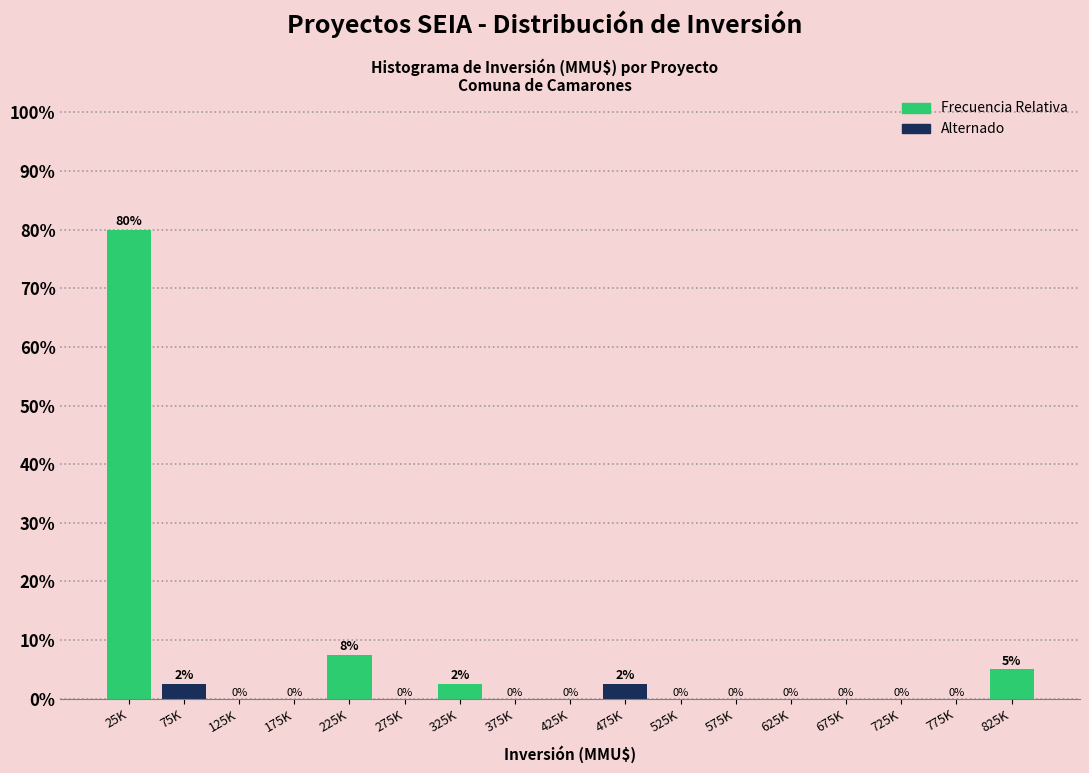

What is the sum of the values at 225K and 325K?

10.0